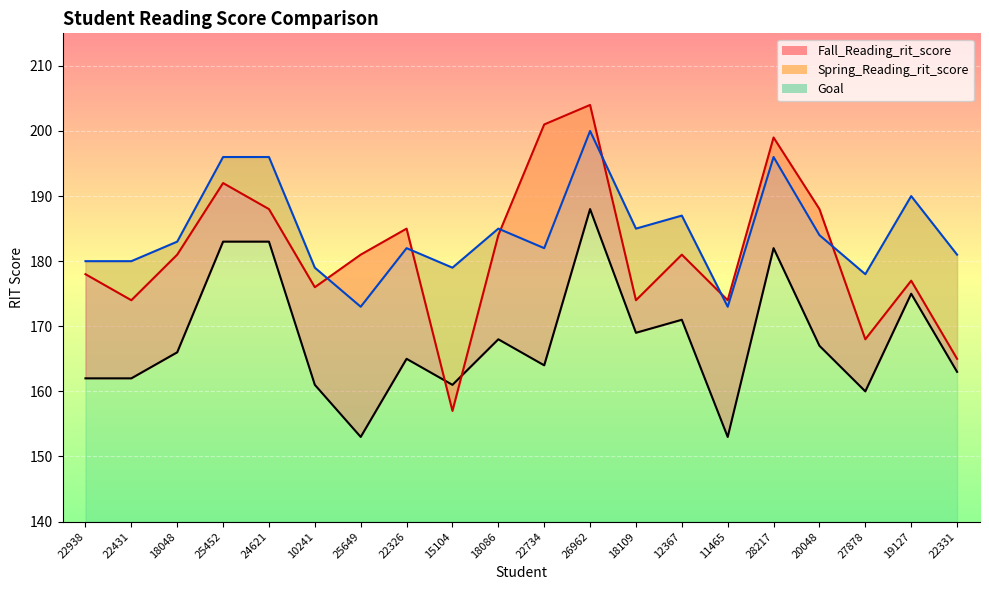

List the labels in order of Goal value, largest first.

26962, 25452, 24621, 28217, 19127, 12367, 18086, 18109, 20048, 18048, 22326, 22734, 22331, 22938, 22431, 10241, 15104, 27878, 25649, 11465